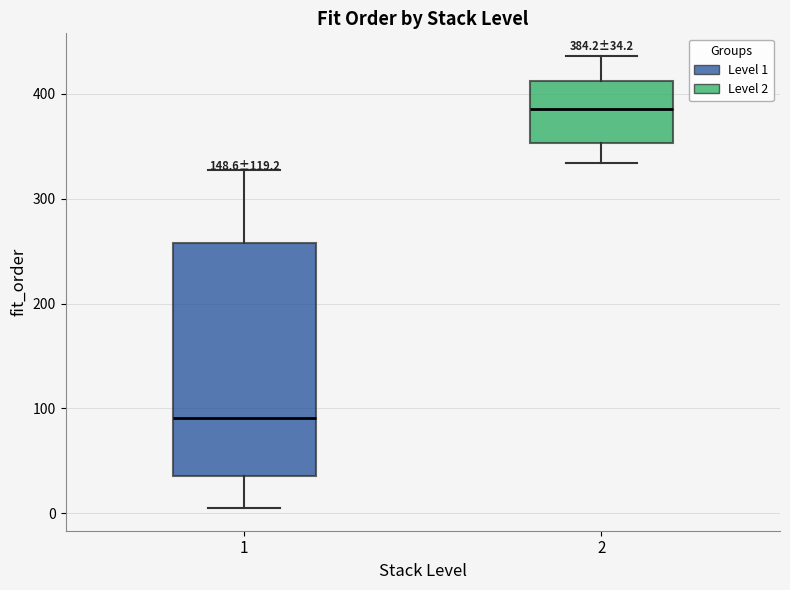

Which box's median line is the lowest?

1